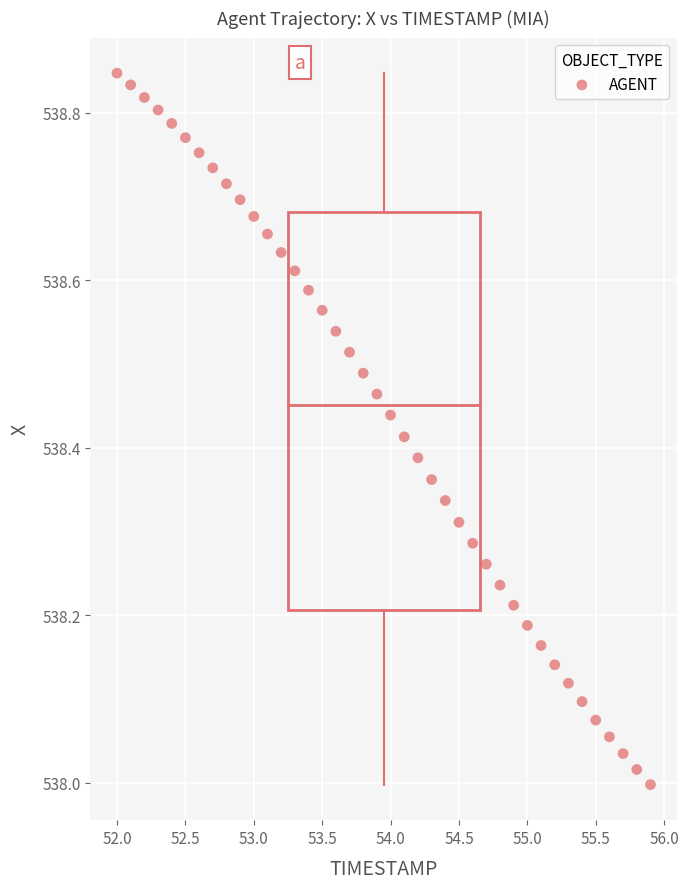

What is the range of X values (max minus min)?

3.9